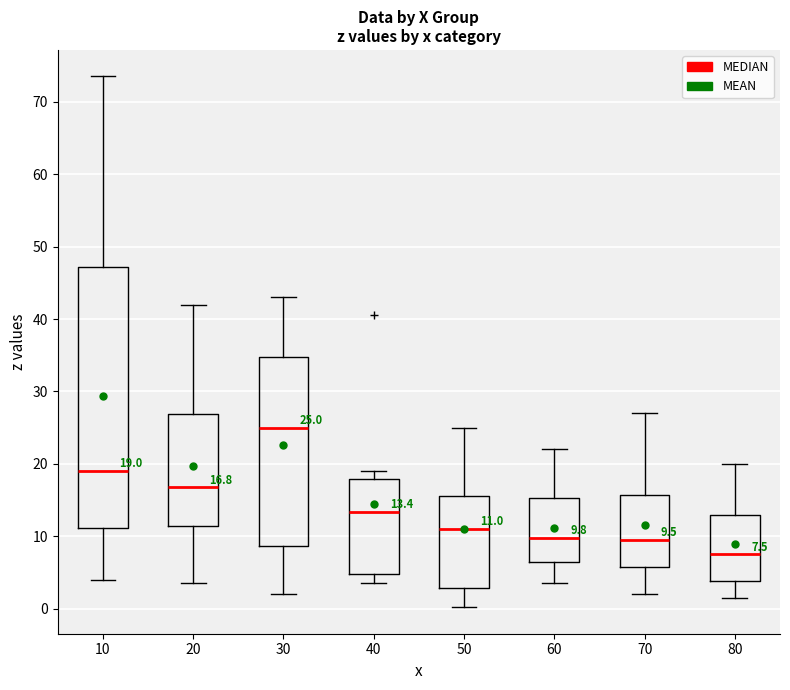

Which box is the tallest, from its lower edge to its upper edge?

10